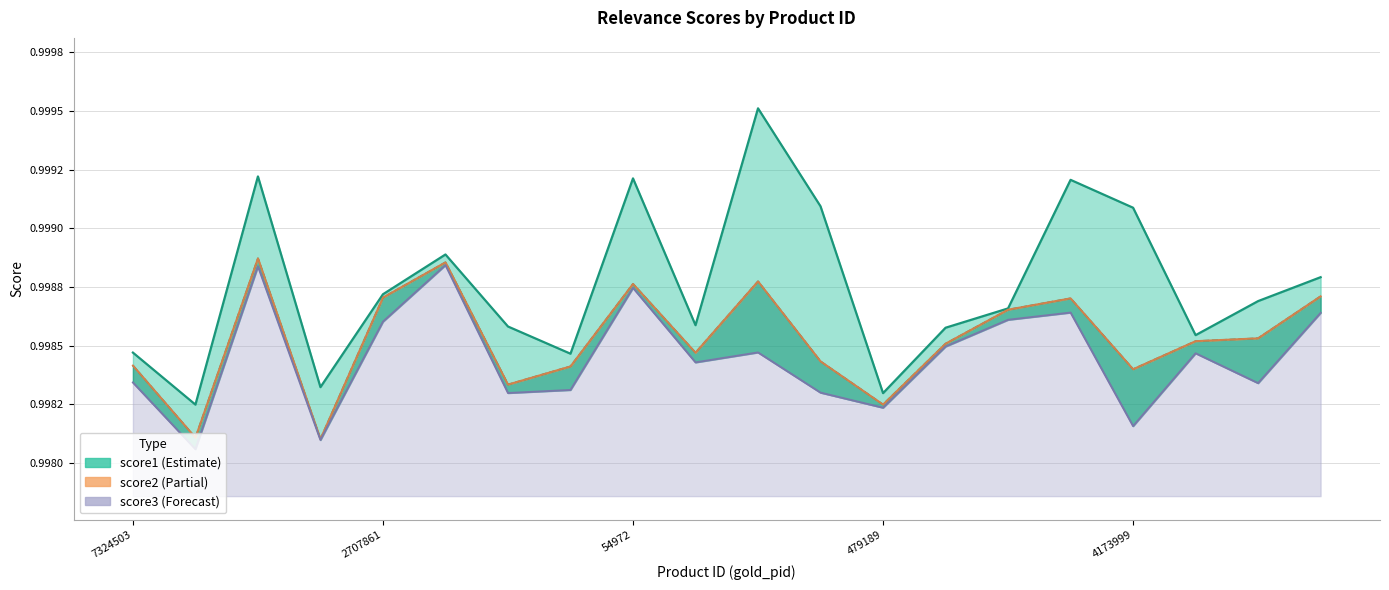

At which label is score2 closest to 0?

4541218